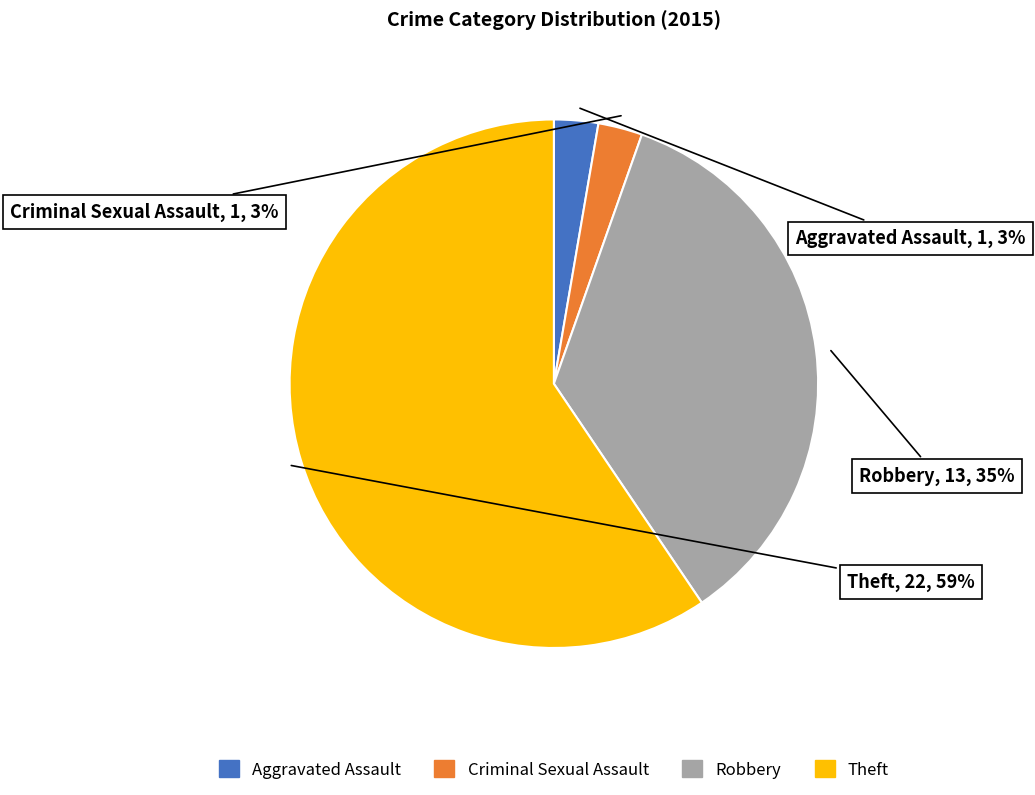

Between Aggravated Assault and Theft, which is larger?

Theft